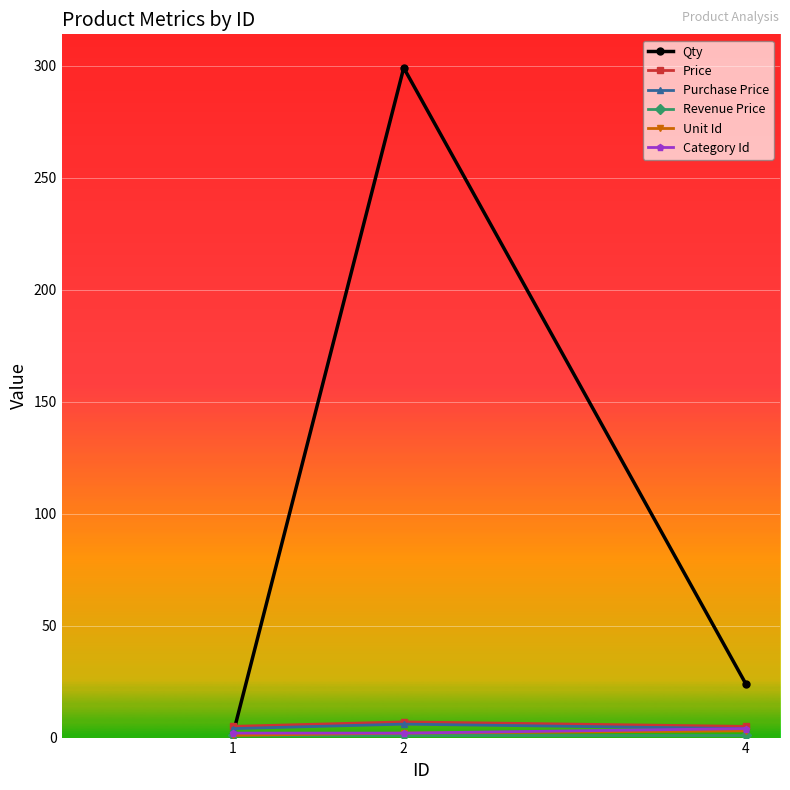

What is the average value of the Price series?

6